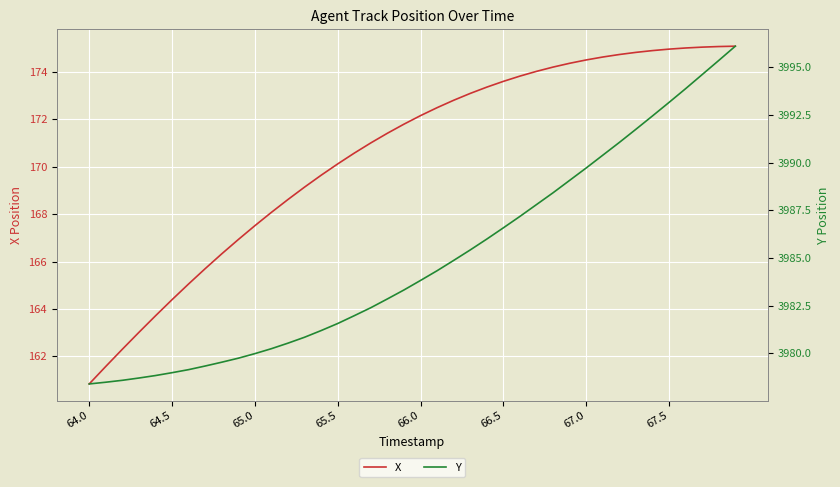

Which series has the largest total across all categories?

Y